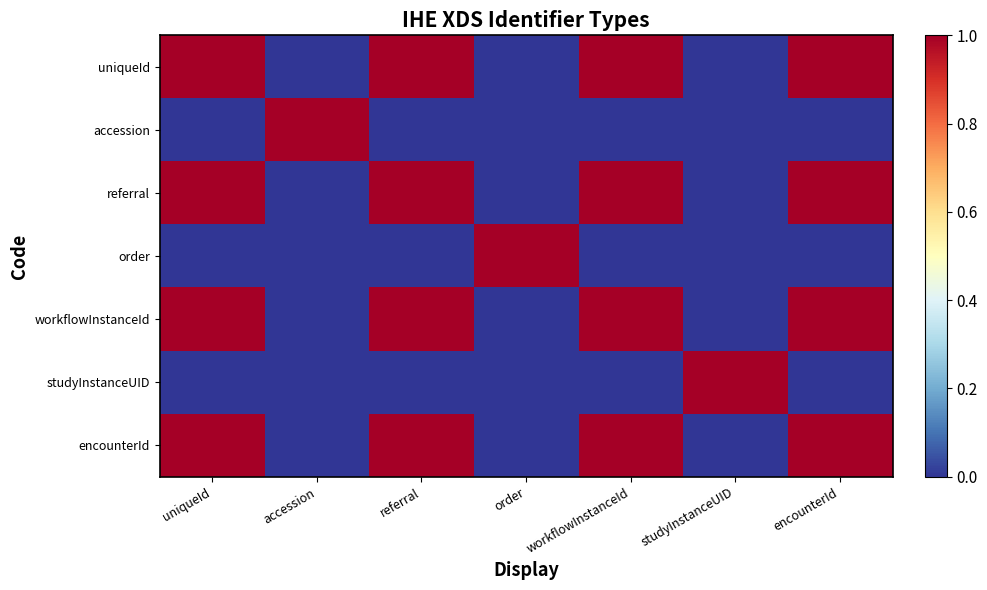

Reading left to right, extract all data points from this chart.

uniqueId: uniqueId=1	accession=0	referral=1	order=0	workflowInstanceId=1	studyInstanceUID=0	encounterId=1
accession: uniqueId=0	accession=1	referral=0	order=0	workflowInstanceId=0	studyInstanceUID=0	encounterId=0
referral: uniqueId=1	accession=0	referral=1	order=0	workflowInstanceId=1	studyInstanceUID=0	encounterId=1
order: uniqueId=0	accession=0	referral=0	order=1	workflowInstanceId=0	studyInstanceUID=0	encounterId=0
workflowInstanceId: uniqueId=1	accession=0	referral=1	order=0	workflowInstanceId=1	studyInstanceUID=0	encounterId=1
studyInstanceUID: uniqueId=0	accession=0	referral=0	order=0	workflowInstanceId=0	studyInstanceUID=1	encounterId=0
encounterId: uniqueId=1	accession=0	referral=1	order=0	workflowInstanceId=1	studyInstanceUID=0	encounterId=1